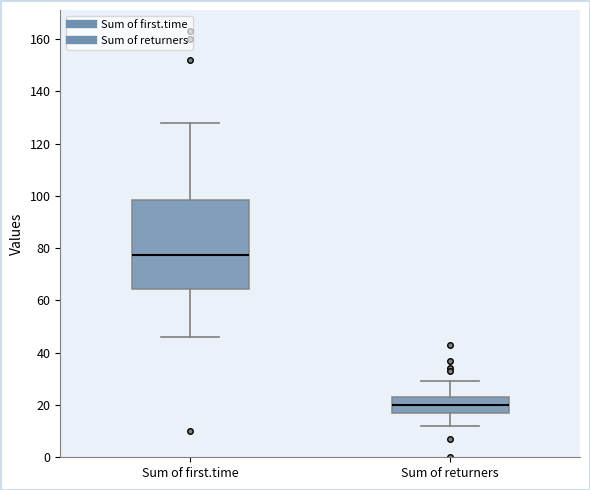

Where does the lower whisker of the box for Sum of returners end on the y-axis? The values are not printed on the chart, so give them approximately, as read against the axis.

12